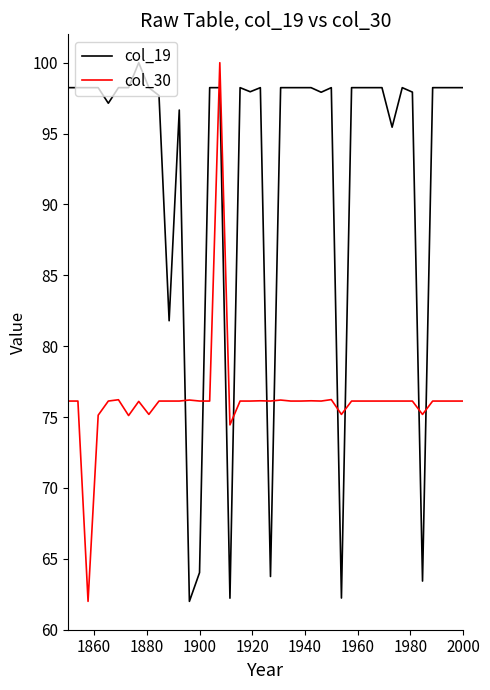

What is the difference between the maximum and minimum values in the col_30 series?

38.0